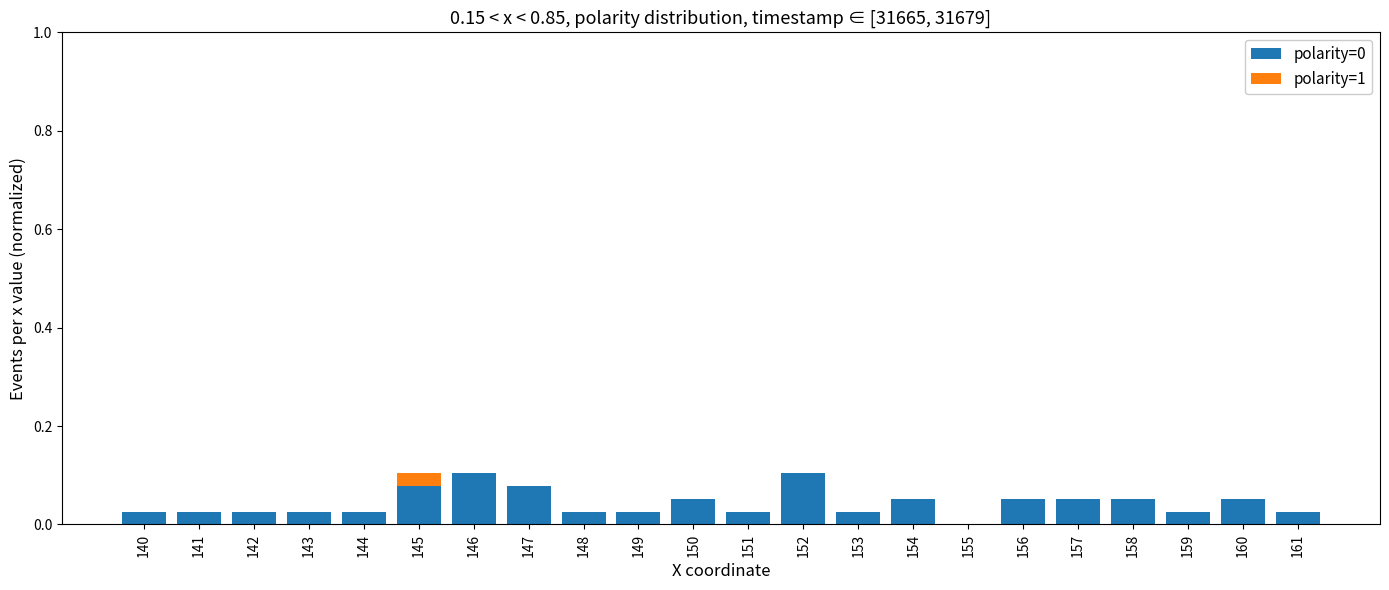

The value of polarity=0 at 140 is 0.0. True or false?

True